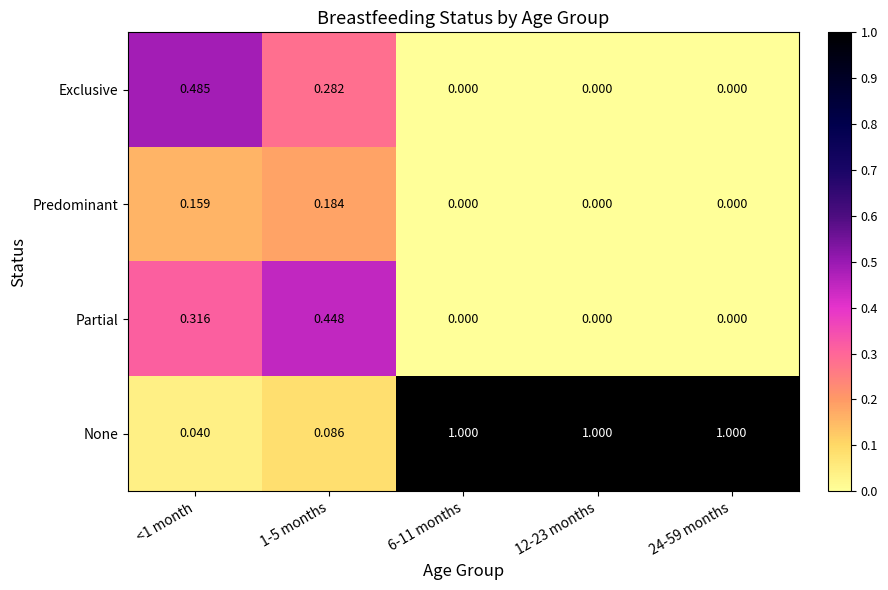

Between 12-23 months and 6-11 months, which is larger?

12-23 months